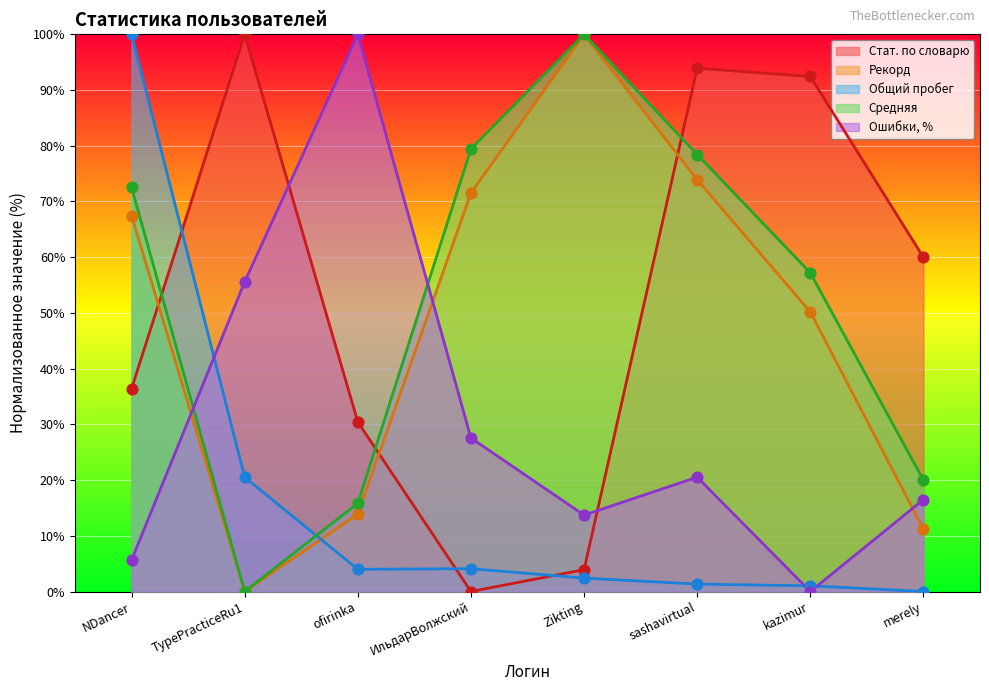

What are all the series names shown in the legend?

Стат. по словарю, Рекорд, Общий пробег, Средняя, Ошибки, %